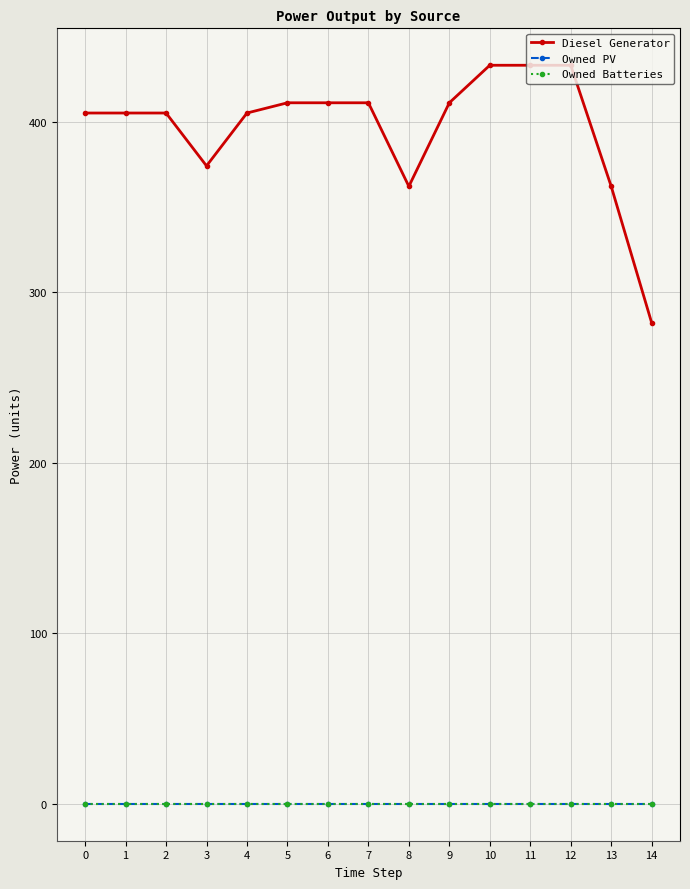

Does the chart have visible grid lines?

Yes